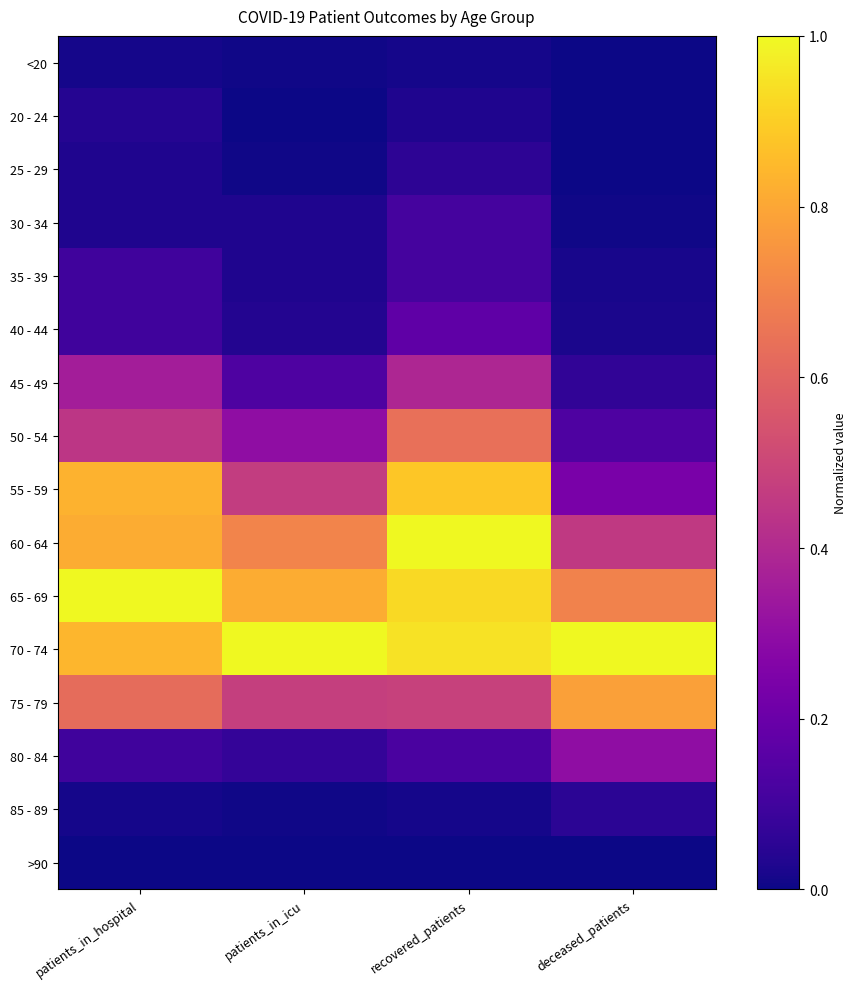

What is the total value across all series at deceased_patients?

3.8